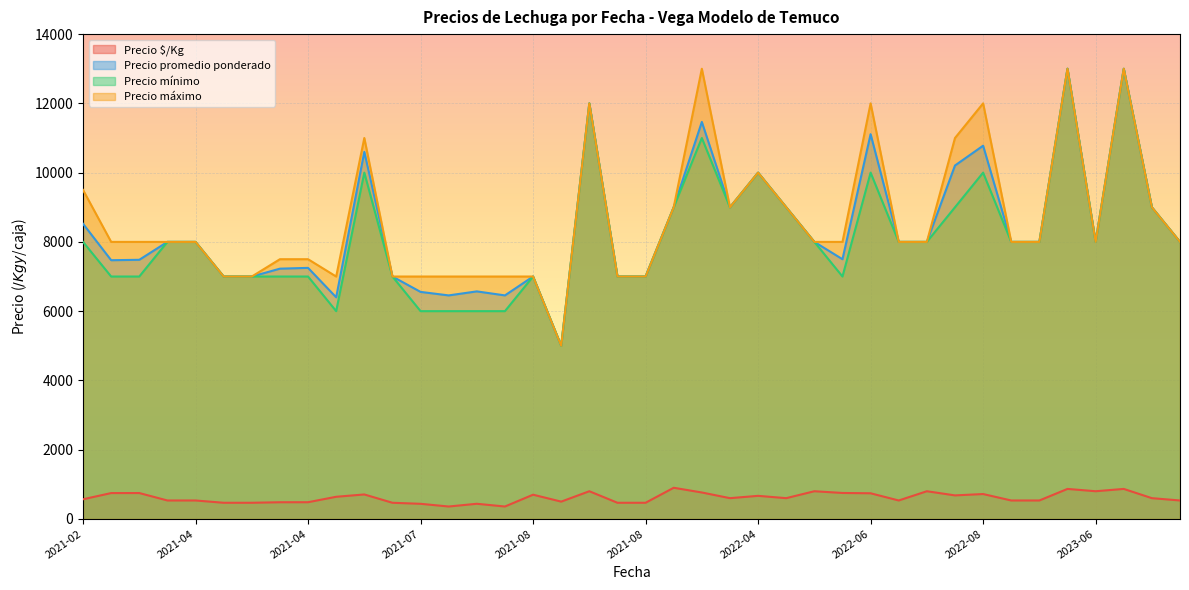

True or false: Precio promedio ponderado and Precio mínimo intersect in this chart.

False